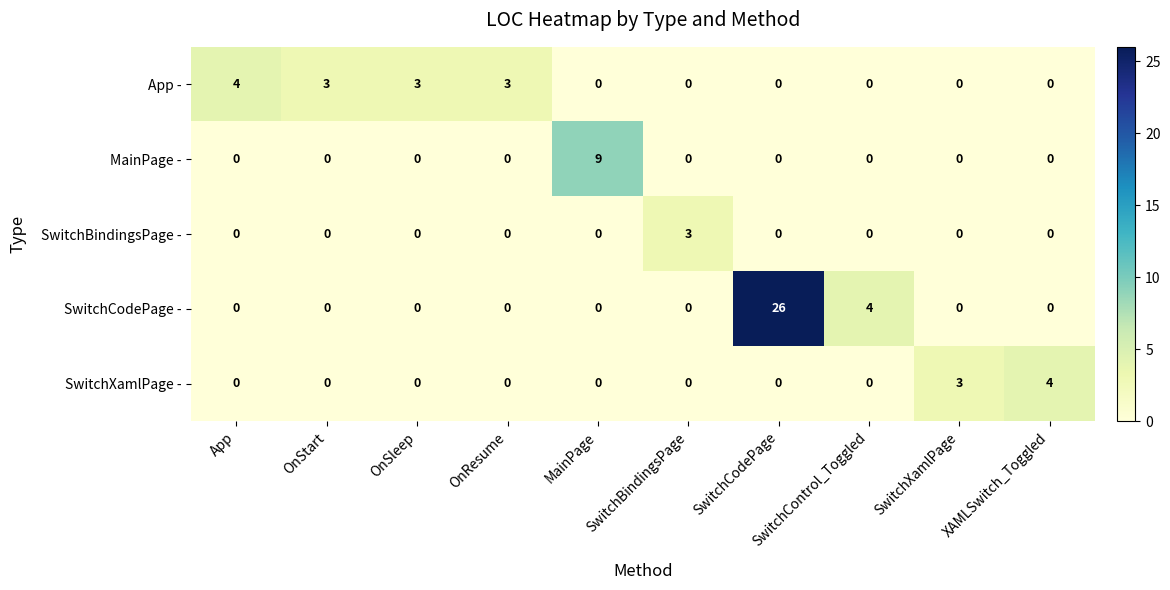

Which series has the largest range (max minus min)?

SwitchCodePage -